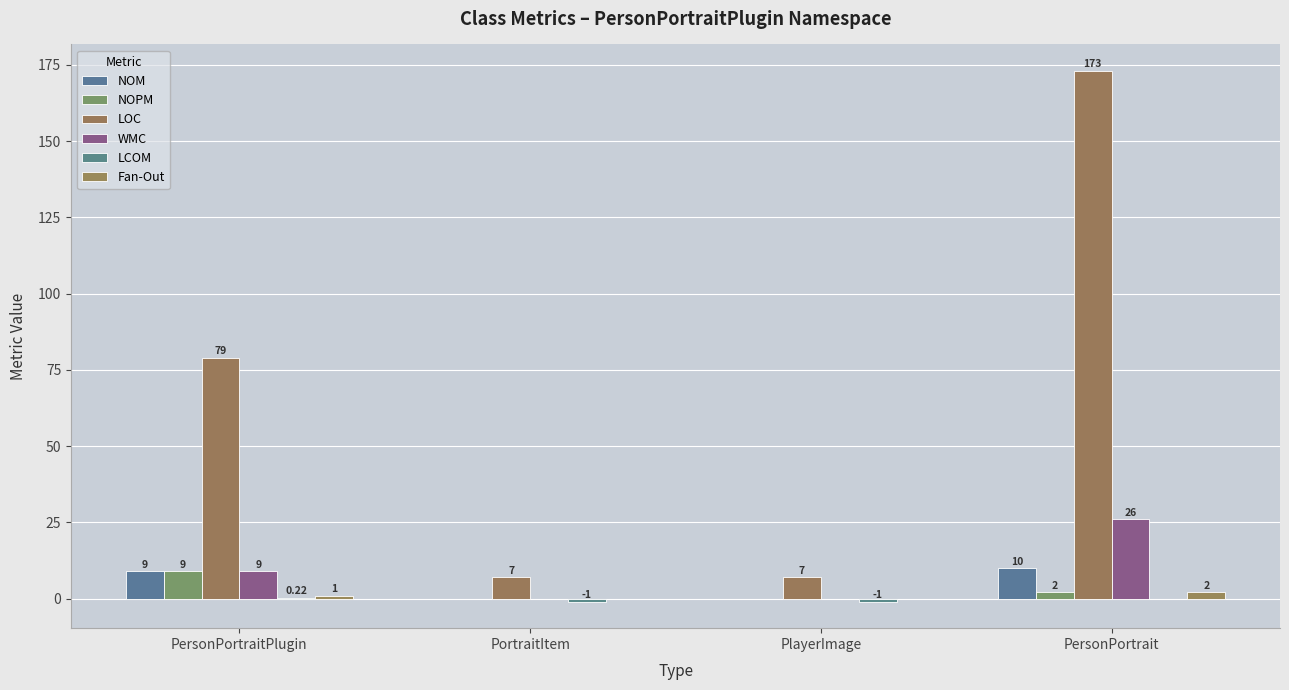

What is the label of the 2nd bar from the right?

PlayerImage